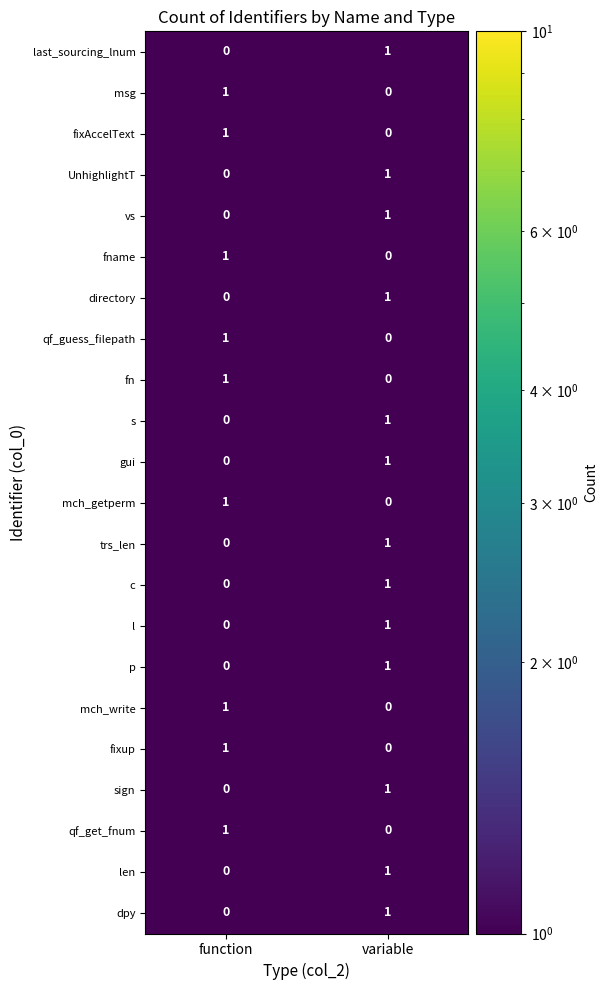

Where is mch_getperm nearest to the value 0?

variable